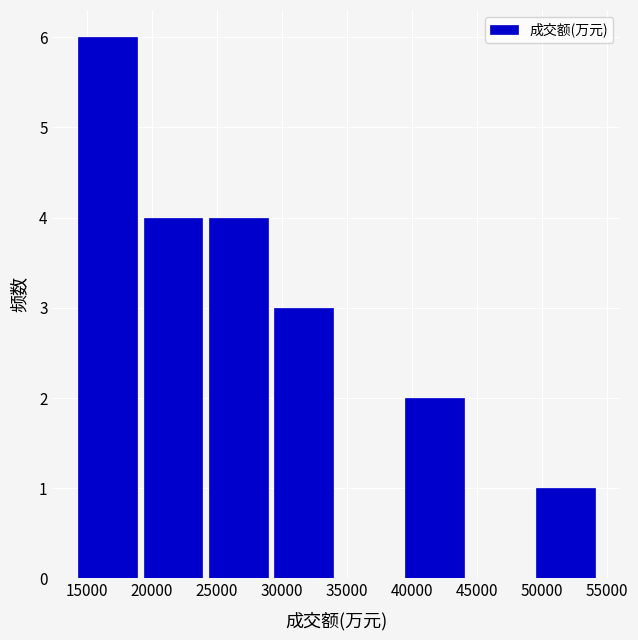

Reading left to right, transcribe this chart: for each bar, give the range it covers on the x-axis and its height. Neither the bar edges nor the heights are printed on the chart, so give them approximately, as read against the axes.

14000 to 19000: 6
19000 to 24000: 4
24000 to 29000: 4
29000 to 34000: 3
34000 to 39000: 0
39000 to 44000: 2
44000 to 49500: 0
49500 to 54500: 1